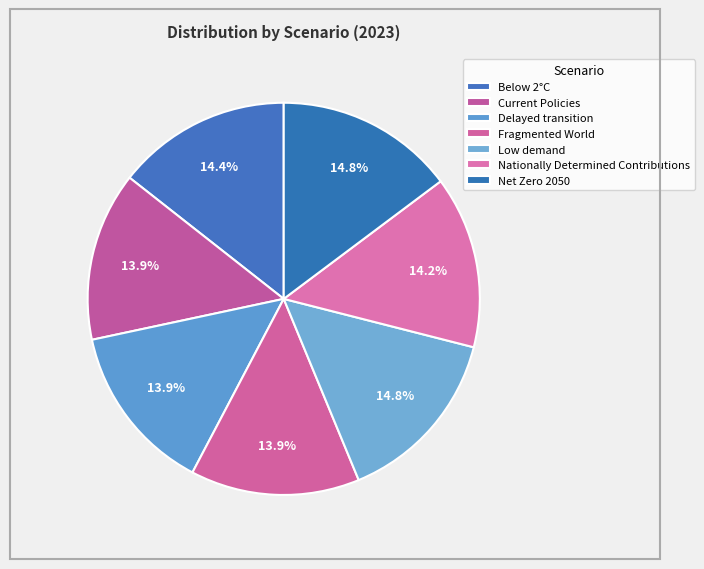

To the nearest percent, what percentage of the pie is Current Policies?

14%